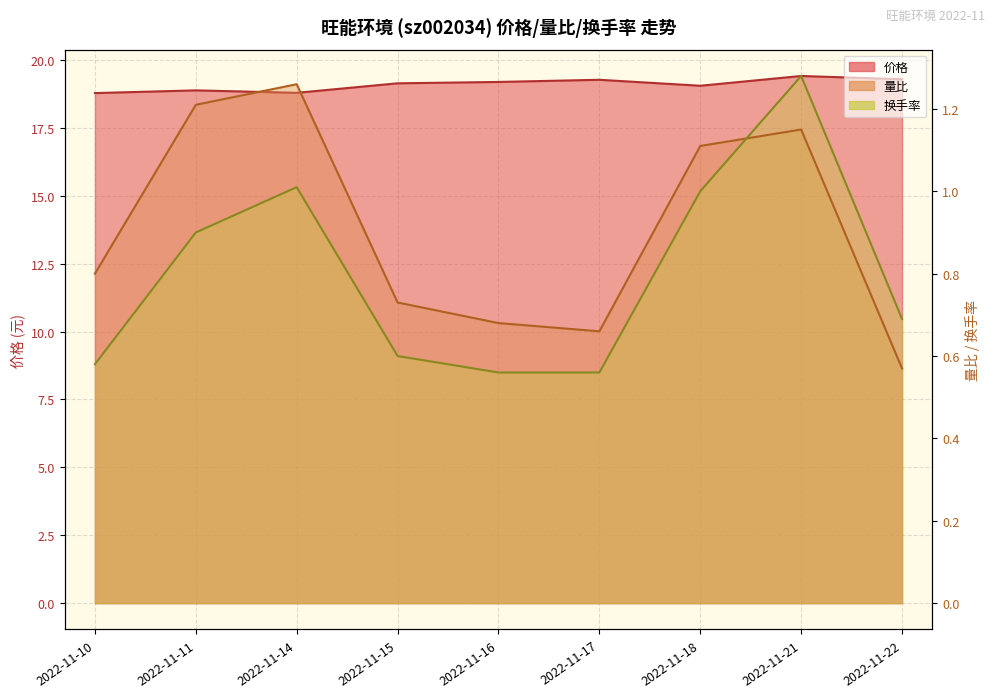

True or false: 换手率 has a value of 0.6 at 2022-11-17.

True